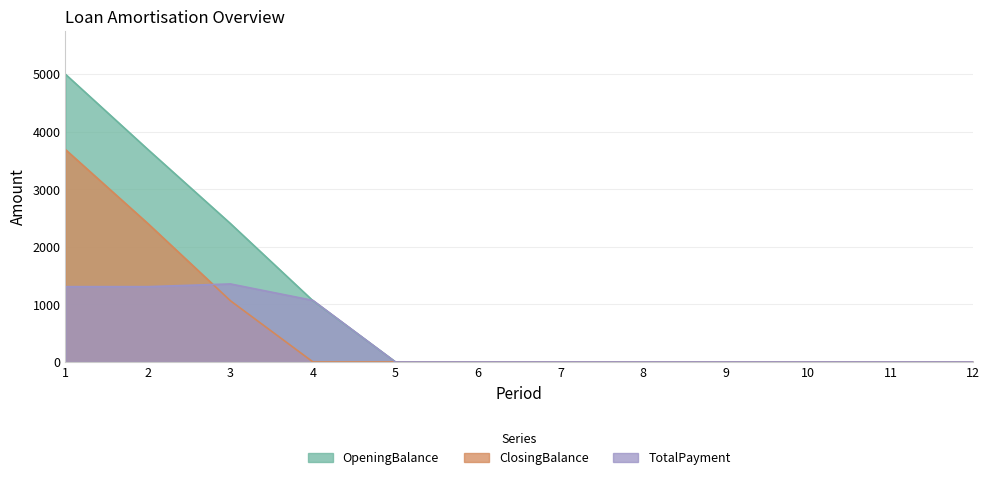

What is the approximate value of ClosingBalance at 2?

2404.9